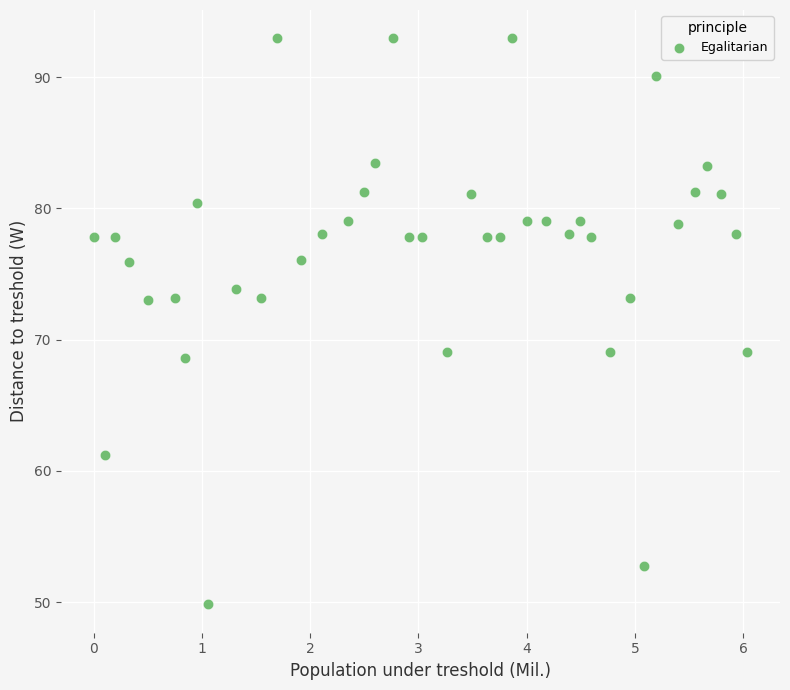

What is the range of X values (max minus min)?

6.0